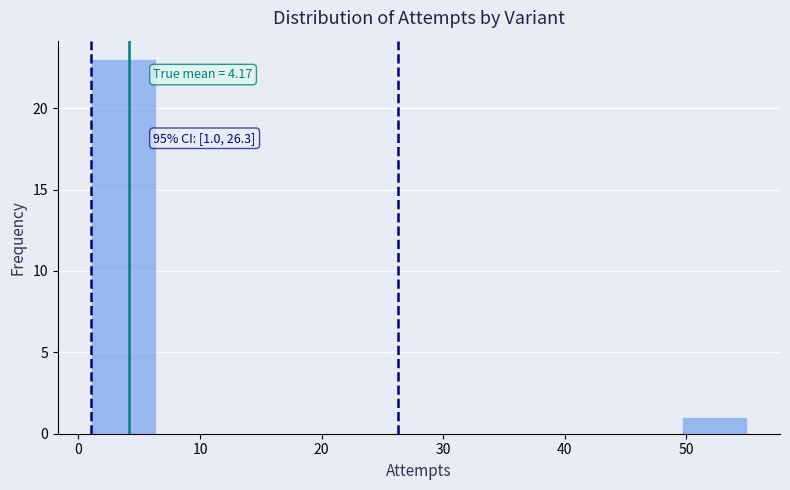

Over which range of the x-axis is the bar tallest?

1.0 to 6.4